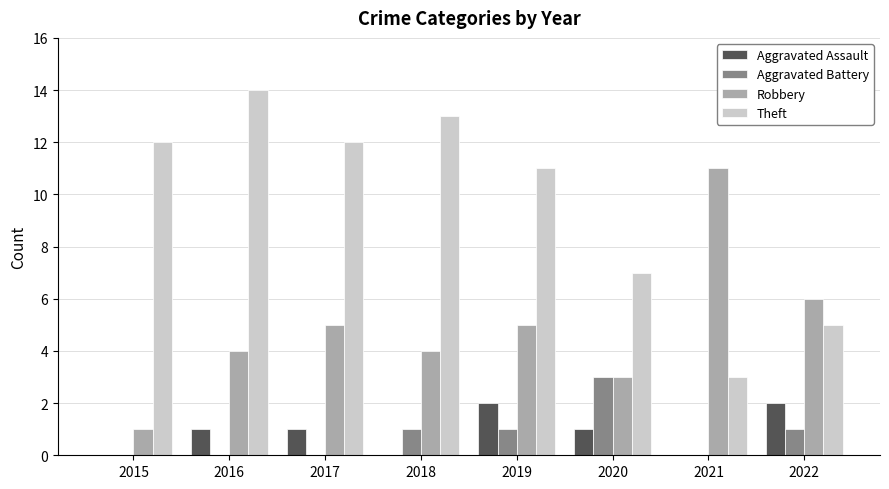

Are the bars grouped side by side (vs. stacked)?

Yes